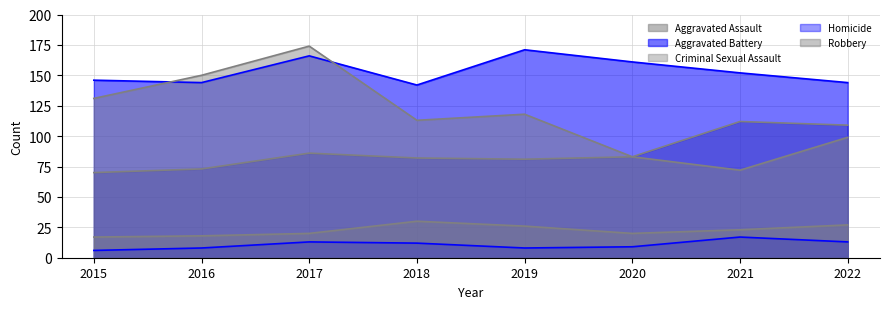

Rank the series by their maximum value, from highest to lowest.

Robbery, Aggravated Battery, Aggravated Assault, Criminal Sexual Assault, Homicide